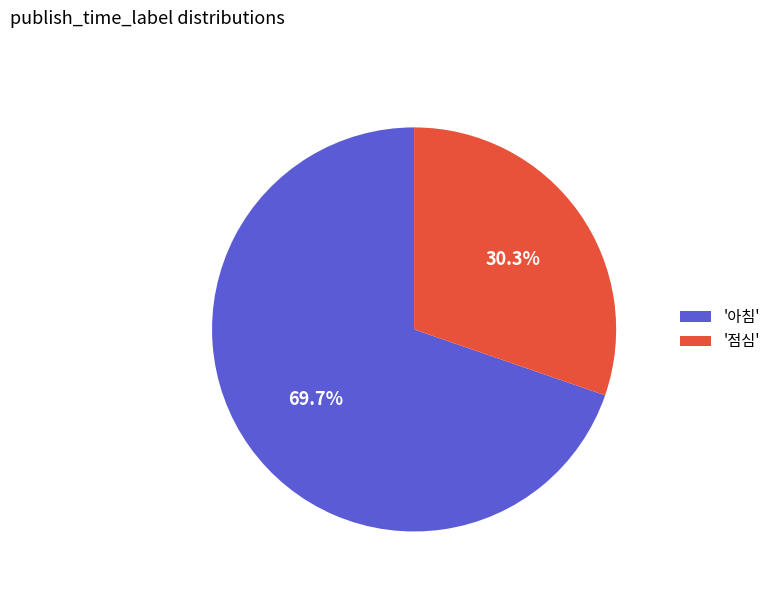

Rank the categories by value from highest to lowest.

'아침', '점심'